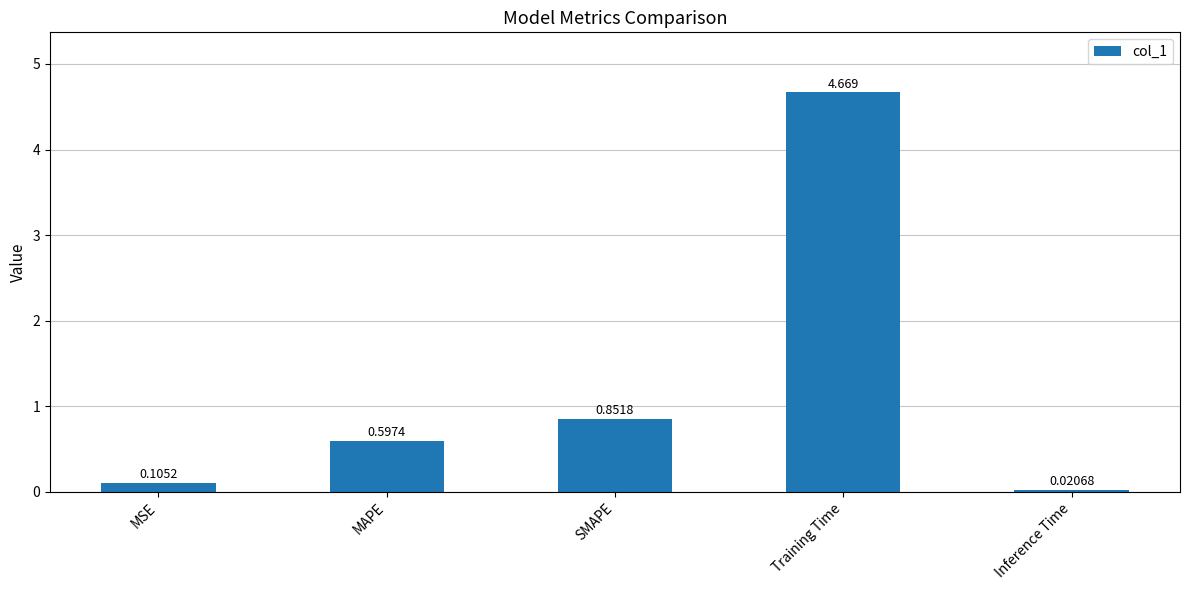

Rank the categories by value from lowest to highest.

Inference Time, MSE, MAPE, SMAPE, Training Time